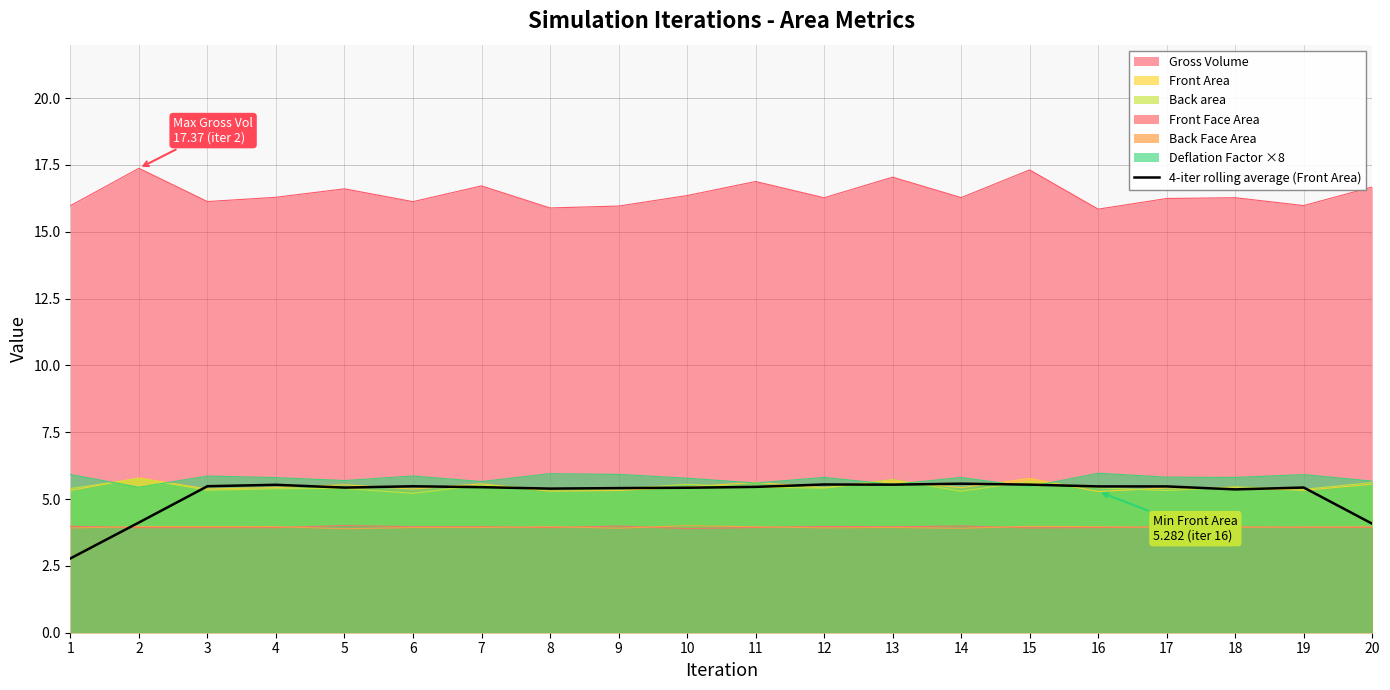

Count the values in the range 5 to 6.

17